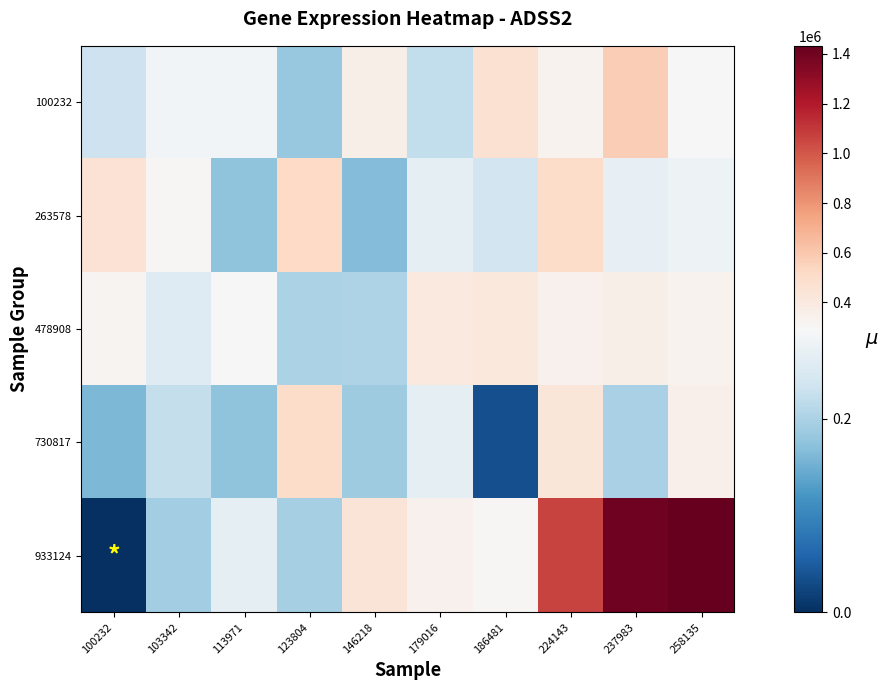

Reading left to right, transcribe all the data shown in this chart.

100232: 100232=233287	103342=285718	113971=284733	123804=182292	146218=363545	179016=221702	186481=464150	224143=330248	237983=577209	258135=301000
263578: 100232=458185	103342=309025	113971=174663	123804=518906	146218=166799	179016=266168	186481=236519	224143=500361	237983=268534	258135=278196
478908: 100232=326934	103342=254430	113971=300345	123804=199193	146218=202823	179016=404305	186481=415988	224143=343366	237983=362680	258135=336710
730817: 100232=160738	103342=223657	113971=175489	123804=498985	146218=189554	179016=265695	186481=35916	224143=428839	237983=198092	258135=352002
933124: 100232=0	103342=192148	113971=267056	123804=196274	146218=444148	179016=340592	186481=307428	224143=1061610	237983=1398052	258135=1432688